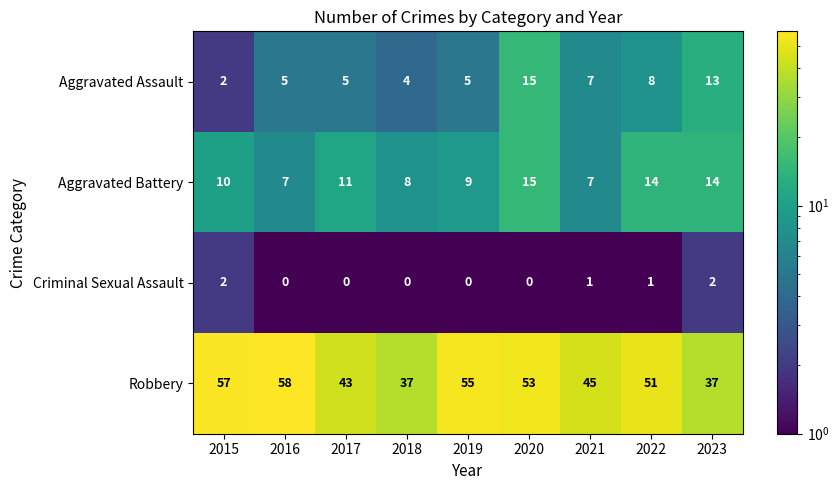

Which category has the highest value across all series?

2016